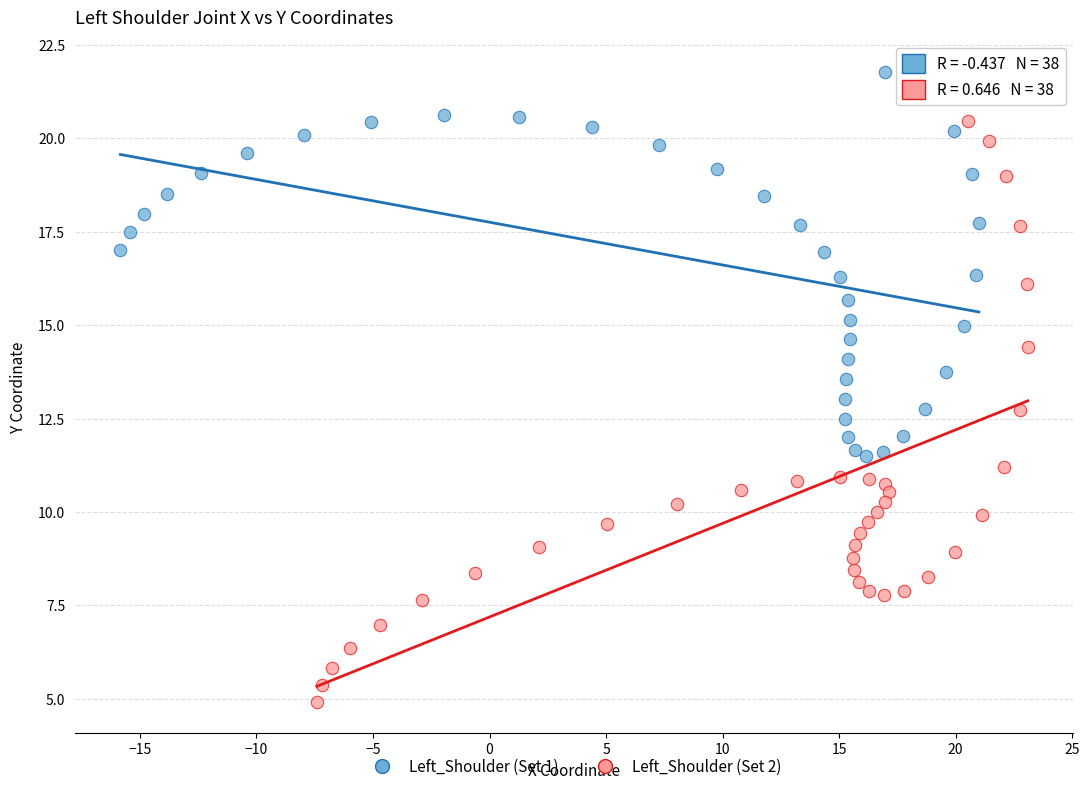

Which series contains the highest Y value?

Left_Shoulder (Set 1)